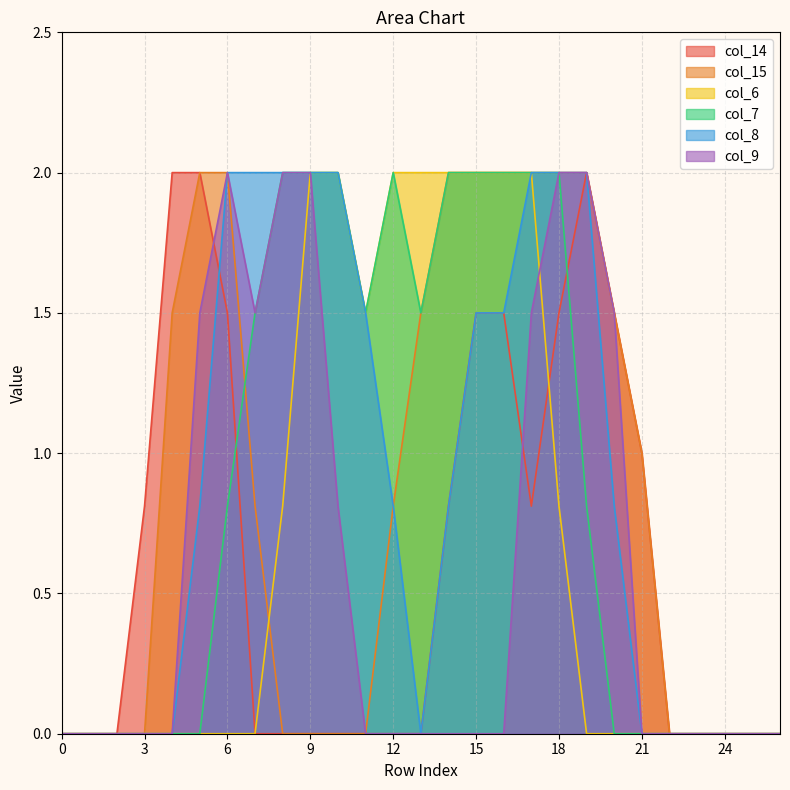

The value of col_6 at 4 is -0.6. True or false?

False